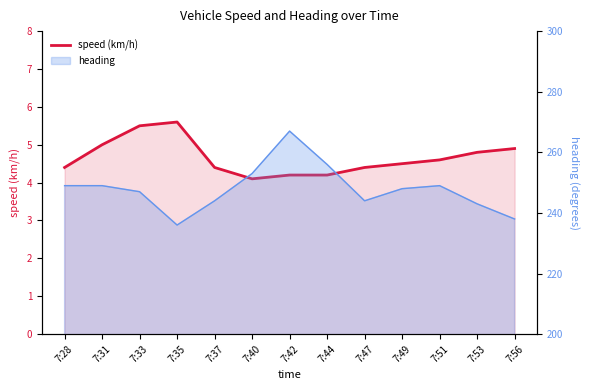

Where is the data nearest to the value 4?

7:40